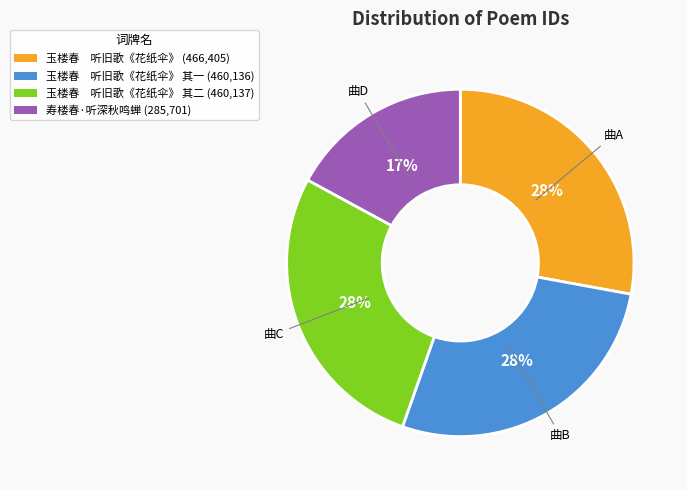

Is there a majority slice in this chart?

No